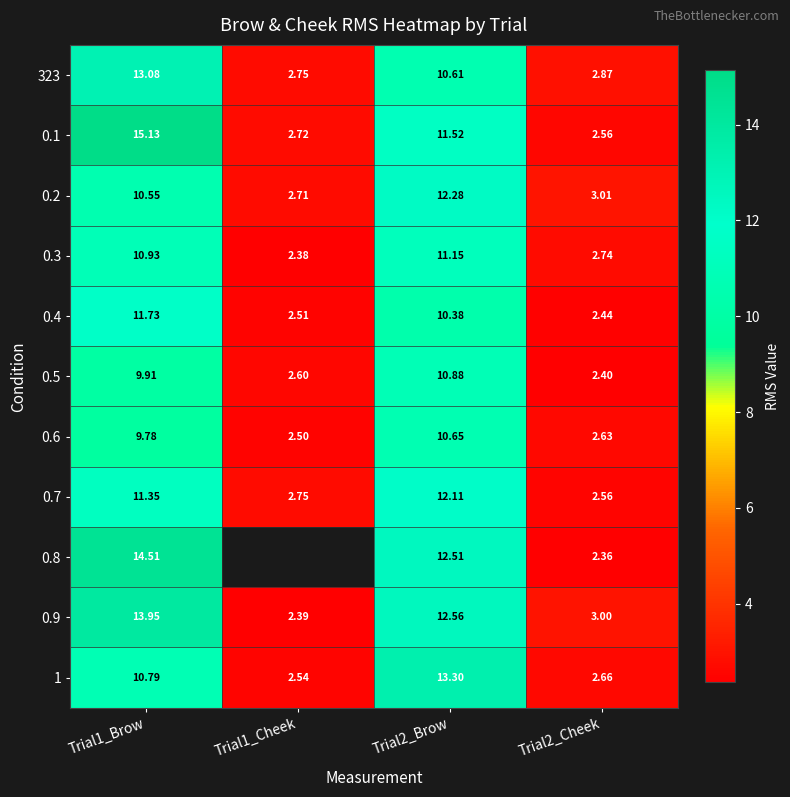

Which category has the lowest value in the 0.3 series?

Trial1_Cheek